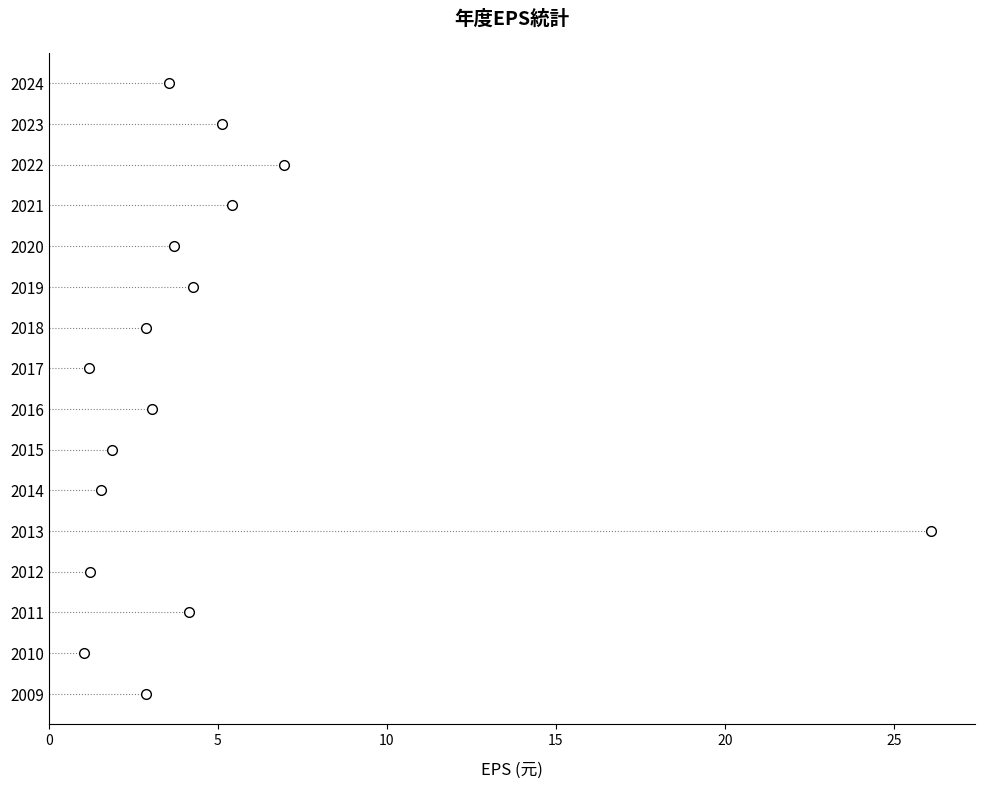

True or false: the data shows 17 at 13.

False